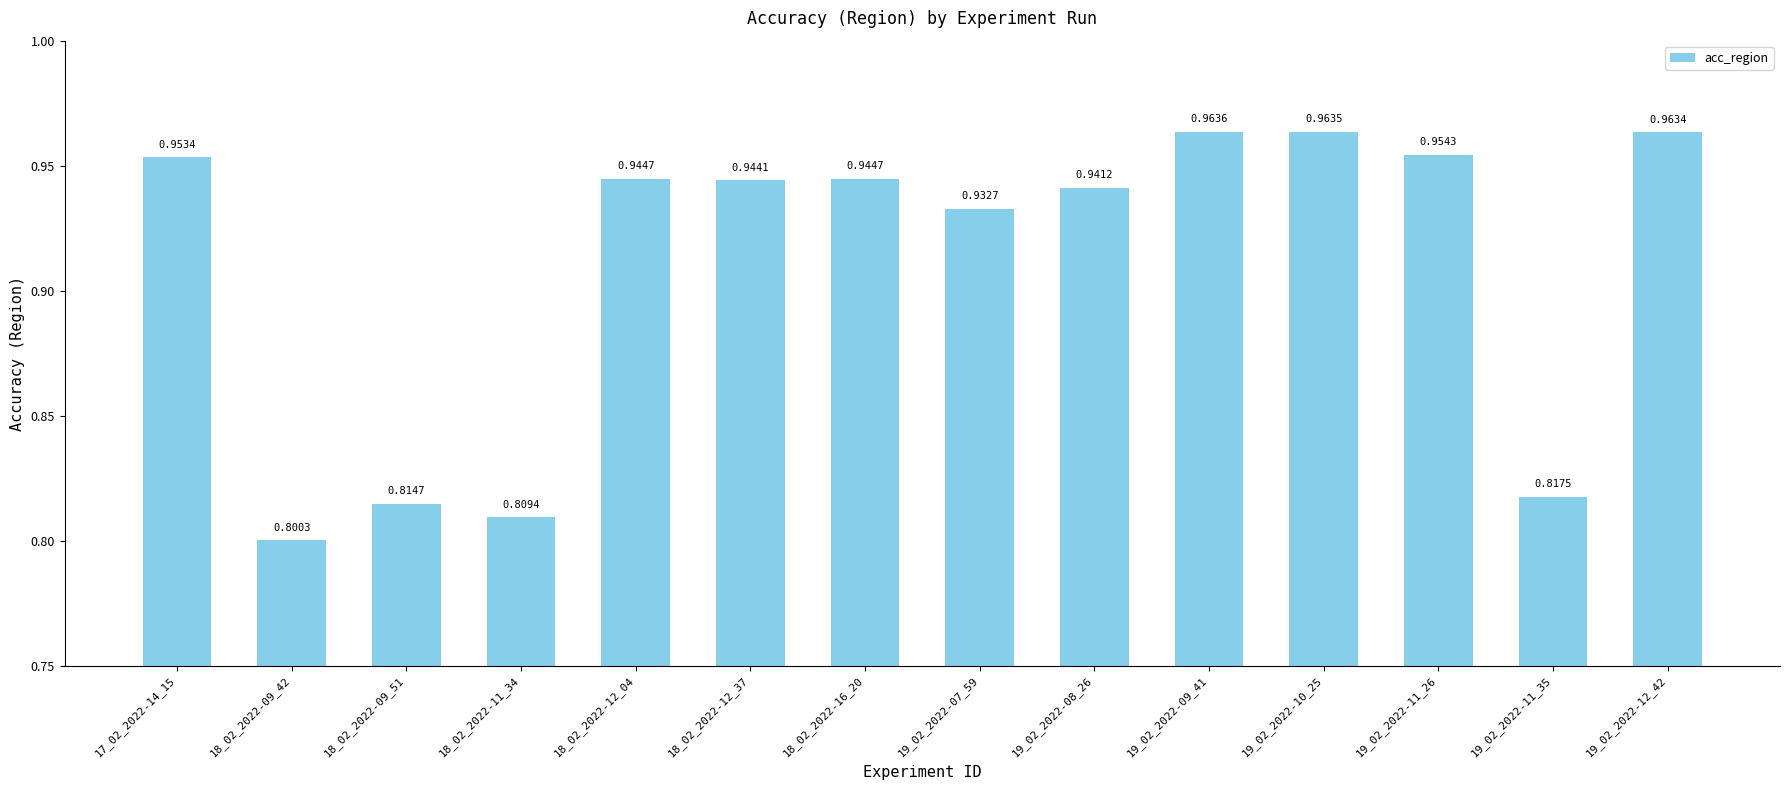

Does the chart contain any negative values?

No